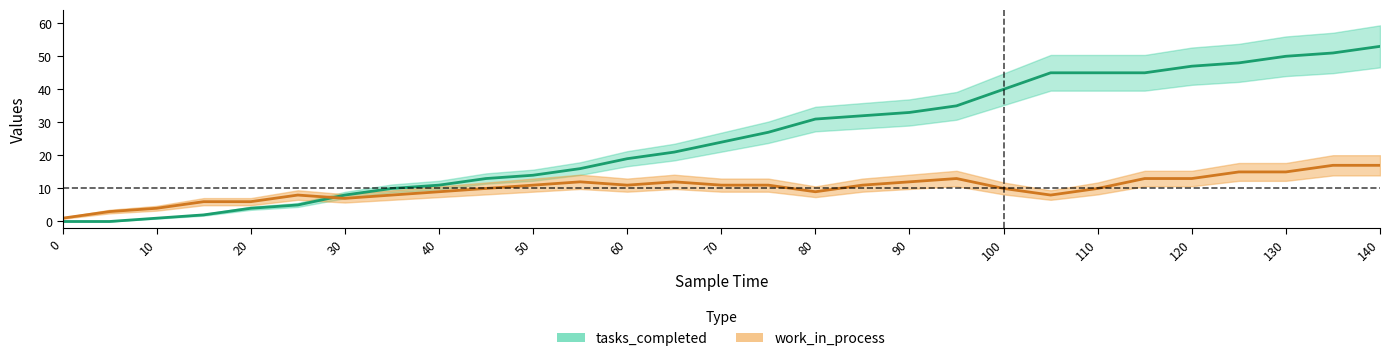

True or false: work_in_process has a value of 12 at 65.

True